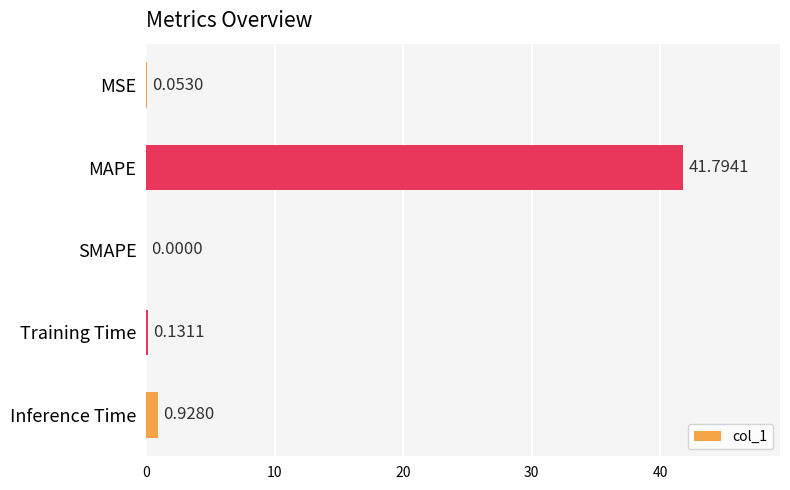

At which category does the chart reach its peak across all series?

MAPE